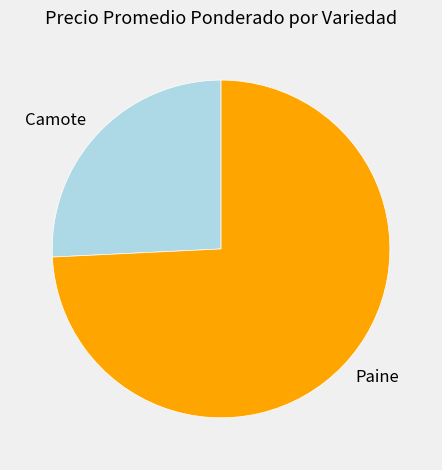

Does any single category account for the majority?

Yes